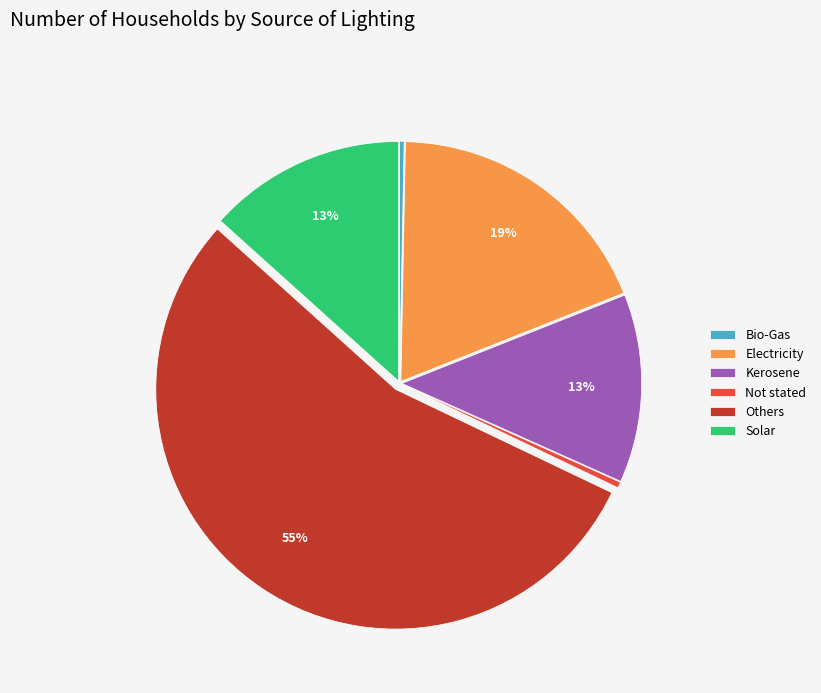

How many slices are in this pie chart?

6